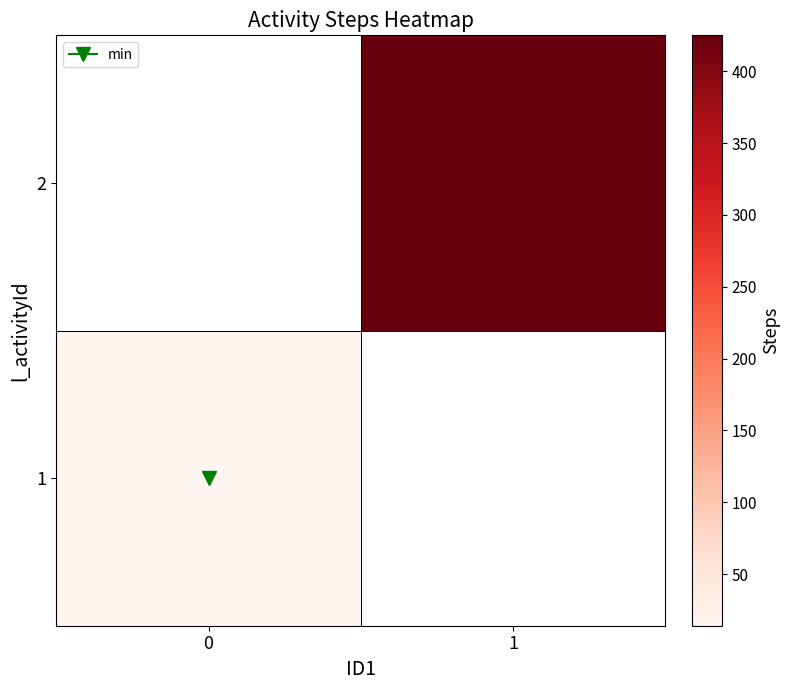

Rank the series by their maximum value, from lowest to highest.

1, 2